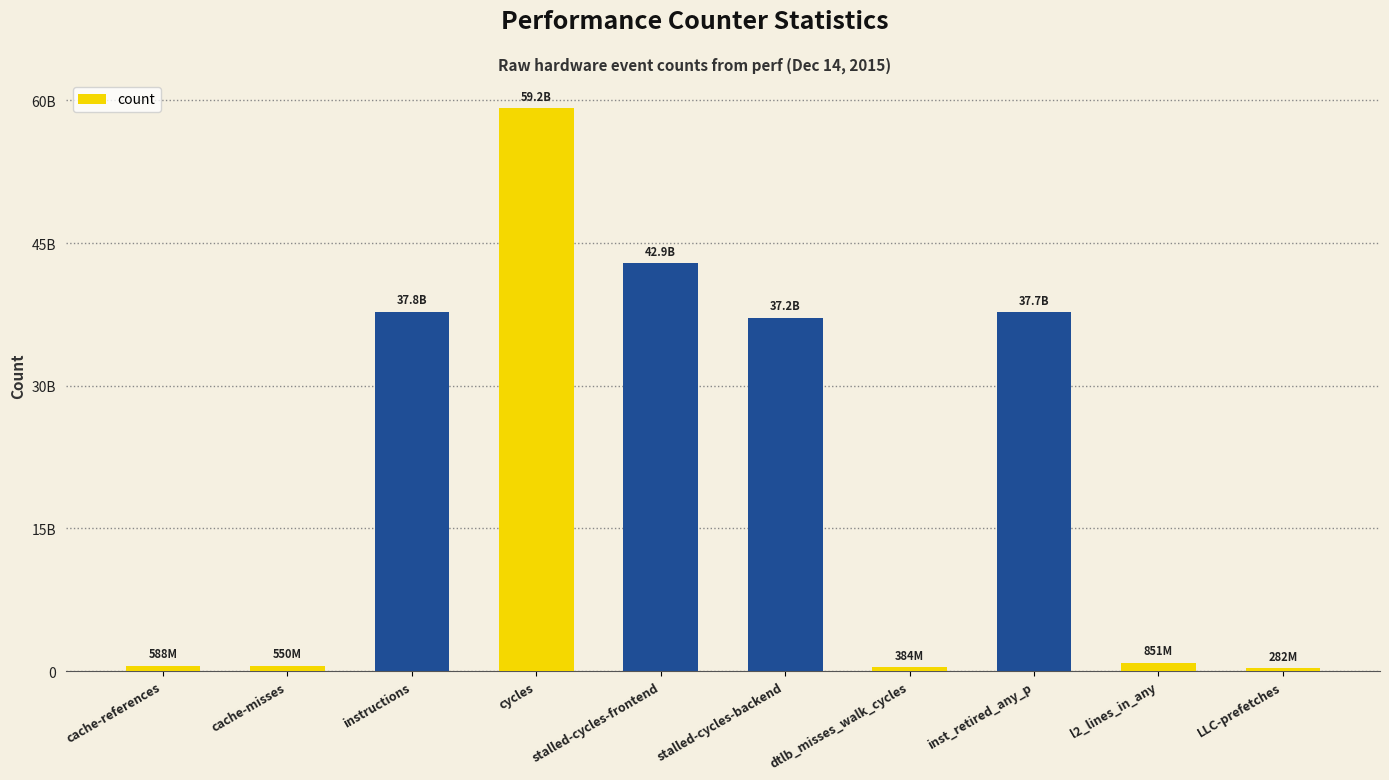

Does the chart contain any negative values?

No